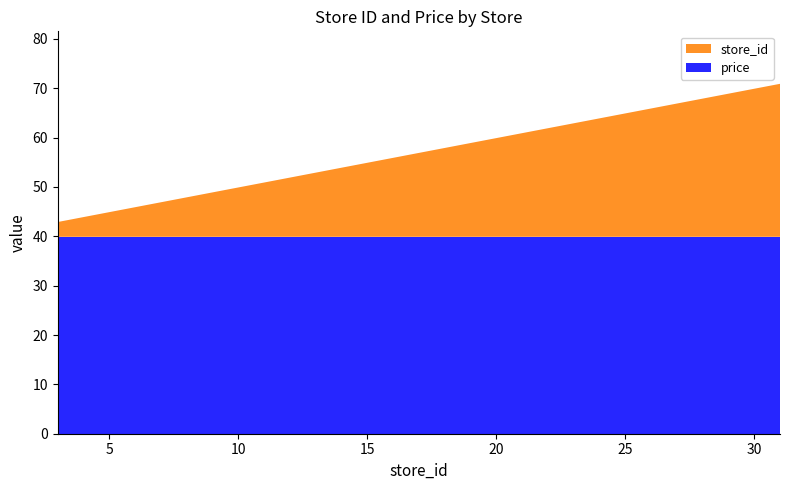

Reading left to right, transcribe all the data shown in this chart.

price: 3=39.9	5=39.9	9=39.9	10=39.9	11=39.9	14=39.9	16=39.9	20=39.9	23=39.9	24=39.9	25=39.9	28=39.9	30=39.9	31=39.9
store_id: 3=3.0	5=5.0	9=9.0	10=10.0	11=11.0	14=14.0	16=16.0	20=20.0	23=23.0	24=24.0	25=25.0	28=28.0	30=30.0	31=31.0